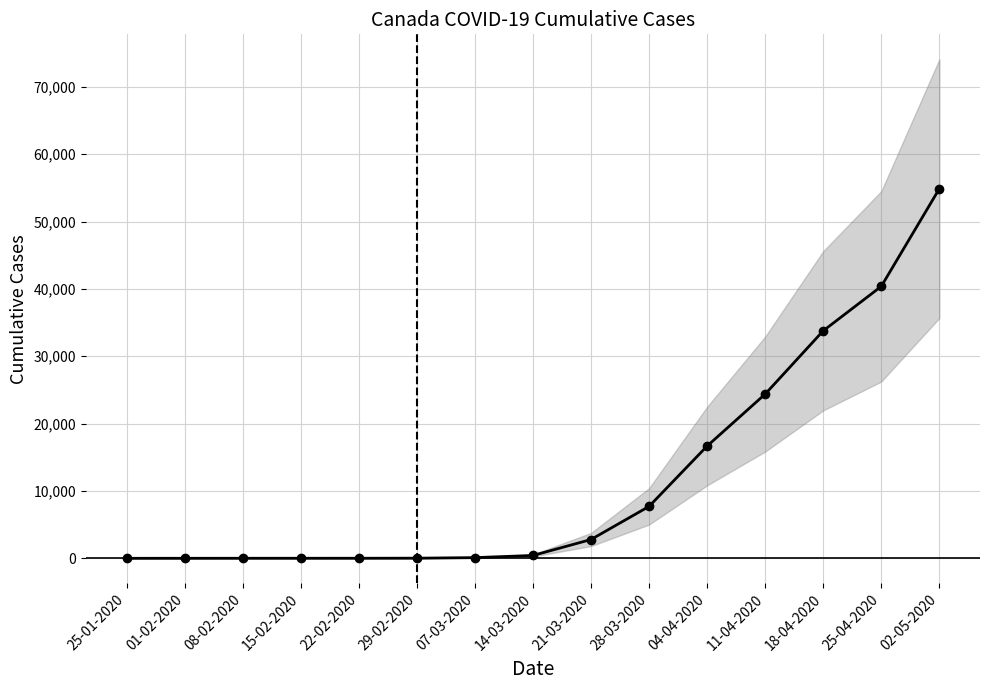

What is the sum of all values?

181164